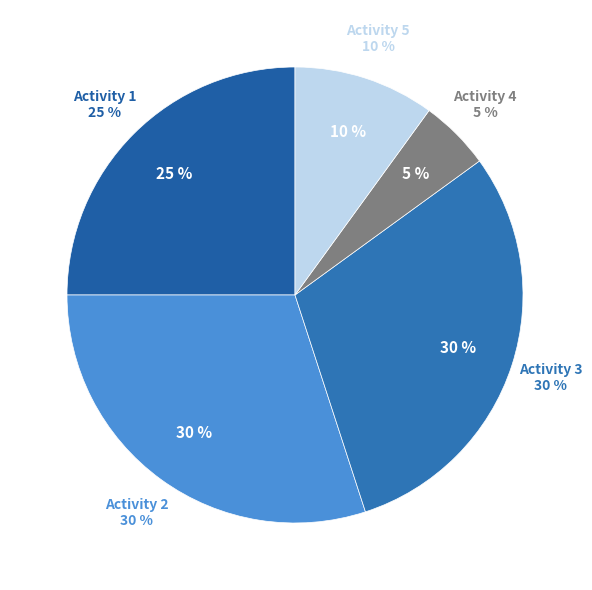

To the nearest percent, what is the combined percentage of 4 and 1?

30%